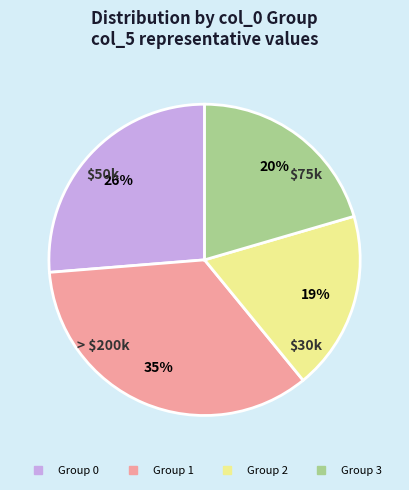

Is there a majority slice in this chart?

No